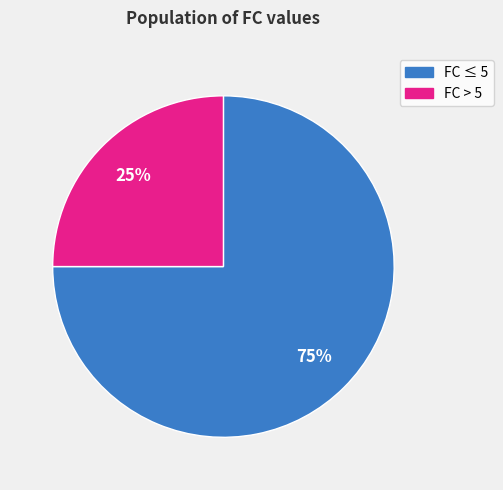

Is there a majority slice in this chart?

Yes